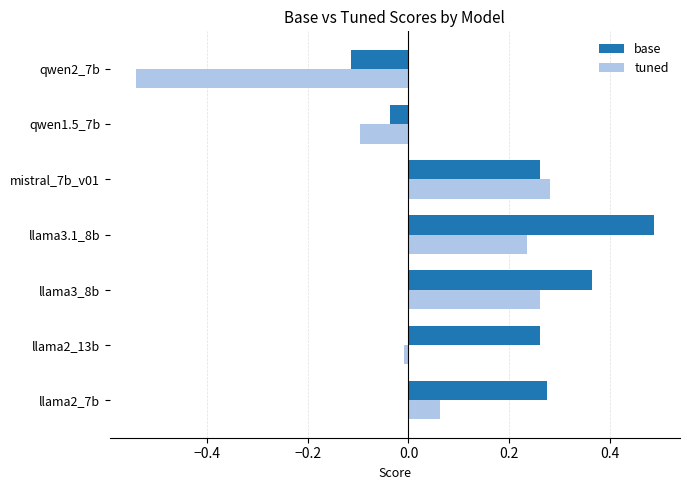

At which label does base reach its peak?

llama3.1_8b